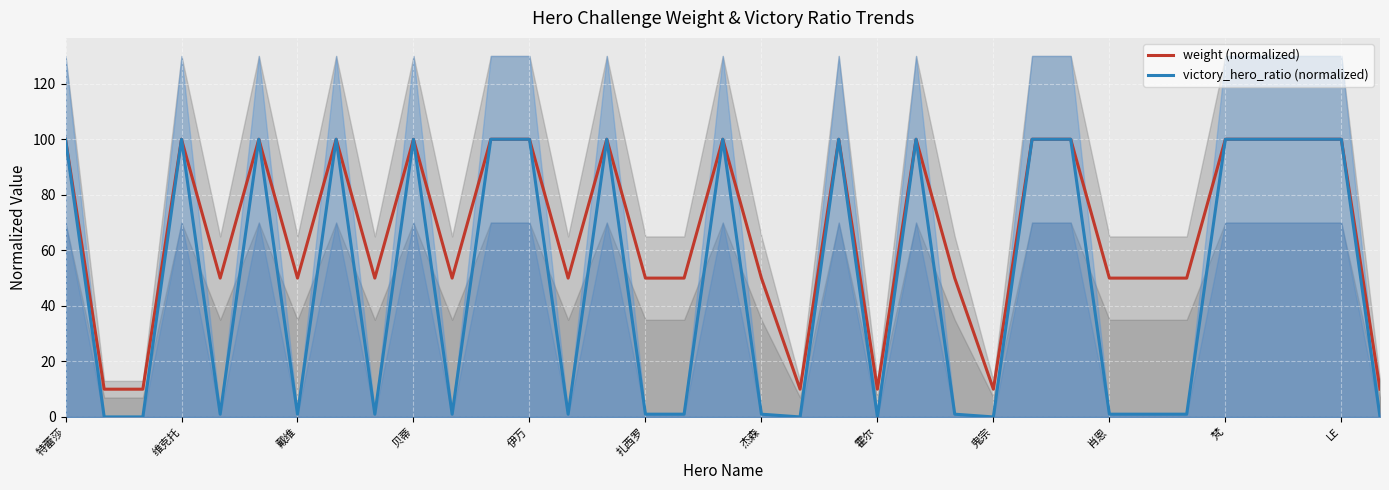

The weight (normalized) series shows 10.0 at 霍尔. True or false?

True